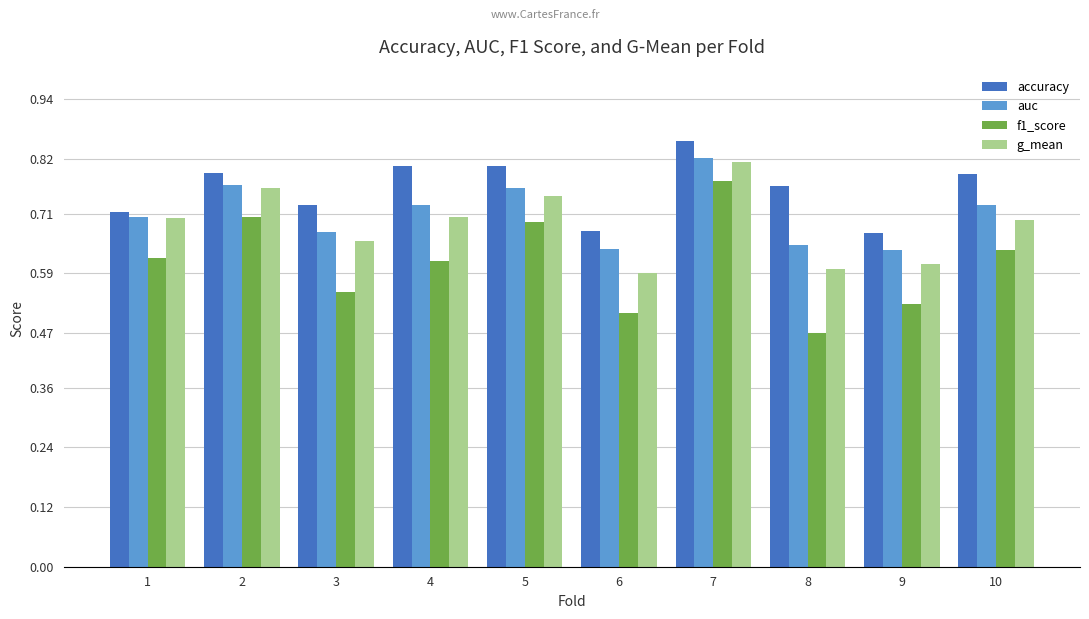

The value of accuracy at 5 is 0.6. True or false?

False